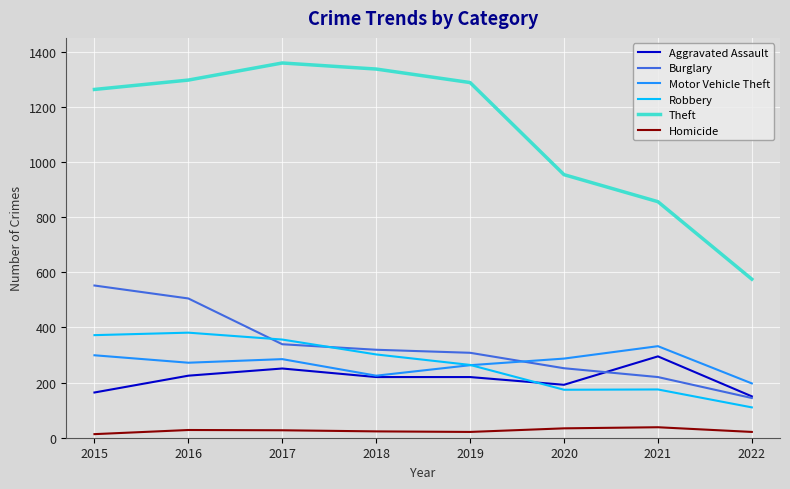

Which series changed the most between 2016 and 2020?

Theft